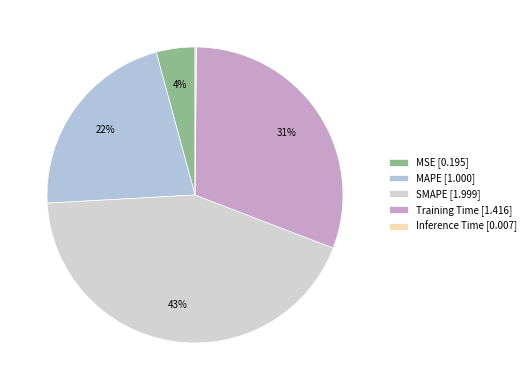

Is there a majority slice in this chart?

No